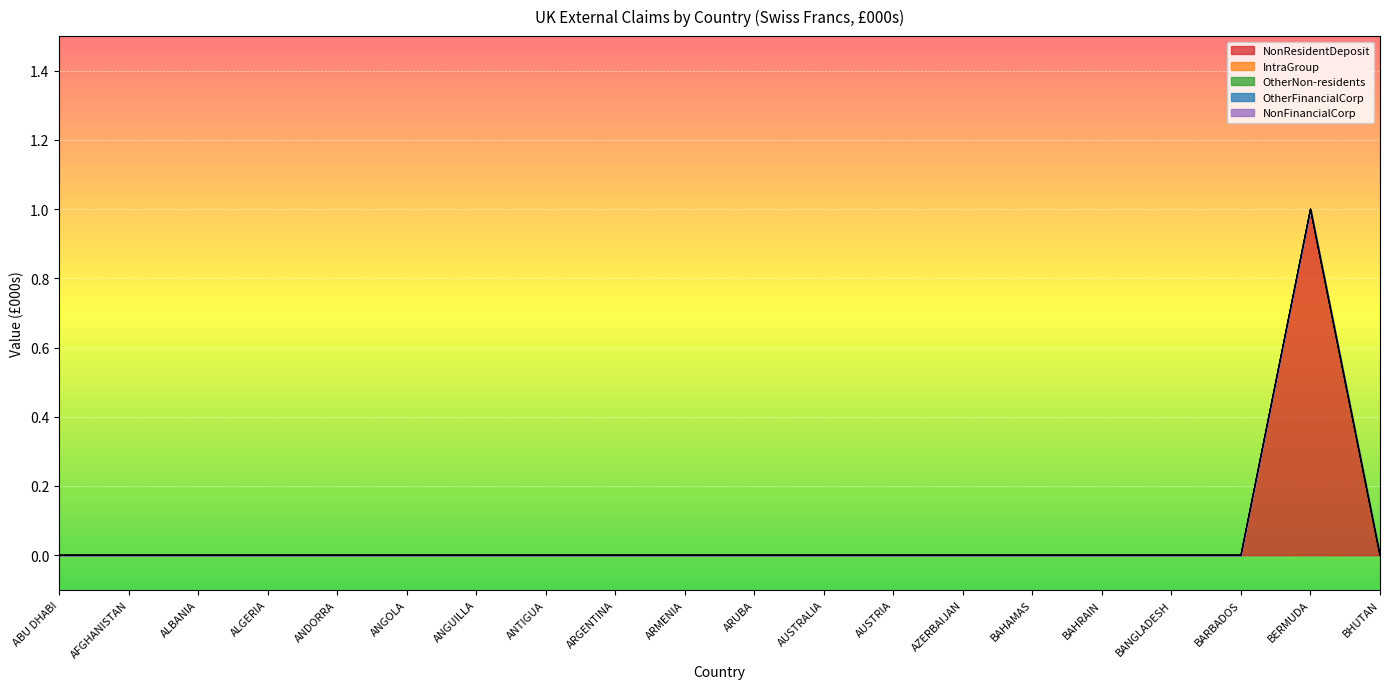

What is the label of the 16th point from the right?

ANDORRA